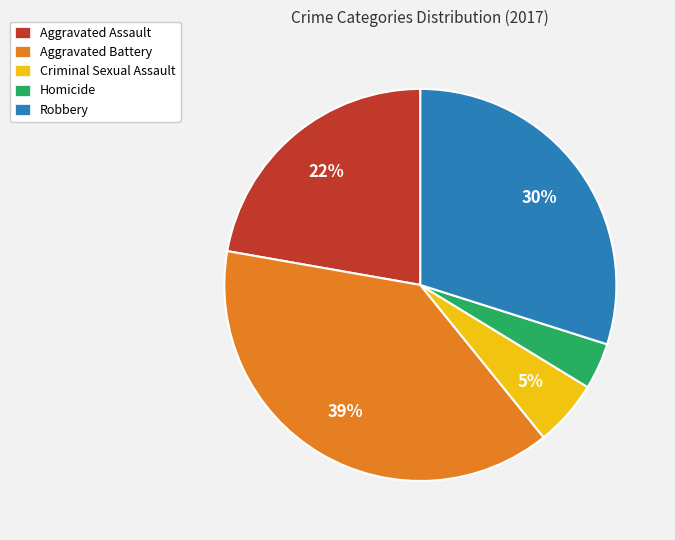

Does any single category account for the majority?

No